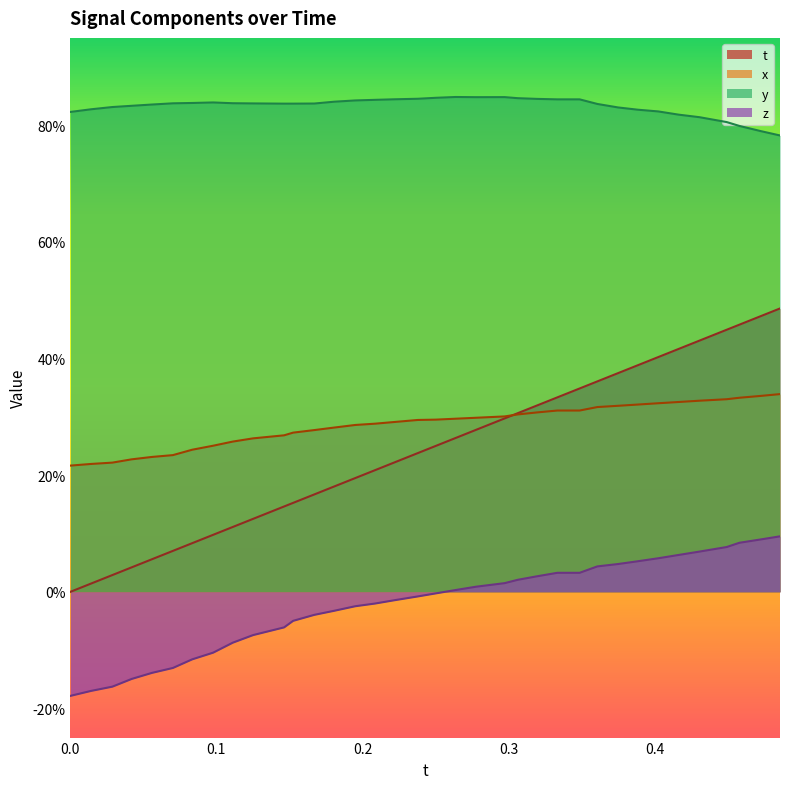

Does the chart display data point markers on the line(s)?

No